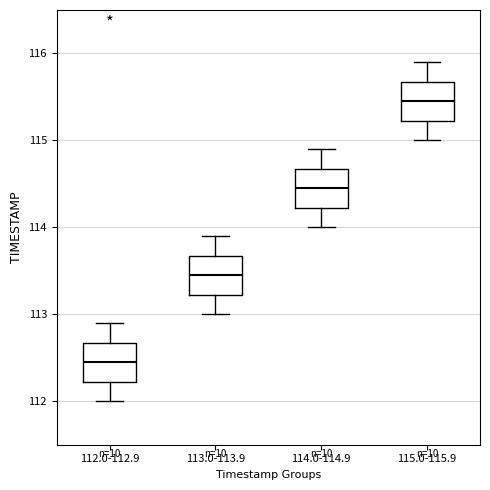

Reading left to right, transcribe this box plot: for each box, give where its median line is, the range the box spans, and where its two whiskers end, as read against the y-axis. The values are not printed on the chart, so give them approximately, as read against the axis.

112.0-112.9: median 112.5, box 112.2 to 112.7, whiskers 112.0 to 112.9
113.0-113.9: median 113.5, box 113.2 to 113.7, whiskers 113.0 to 113.9
114.0-114.9: median 114.5, box 114.2 to 114.7, whiskers 114.0 to 114.9
115.0-115.9: median 115.5, box 115.2 to 115.7, whiskers 115.0 to 115.9